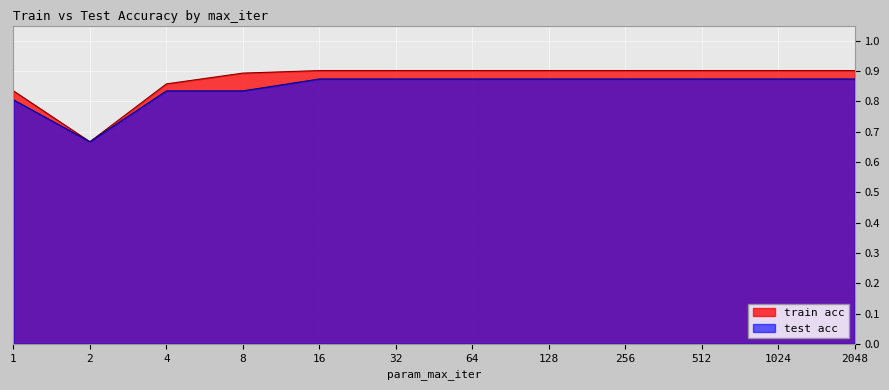

True or false: test acc and train acc cross at least once.

False